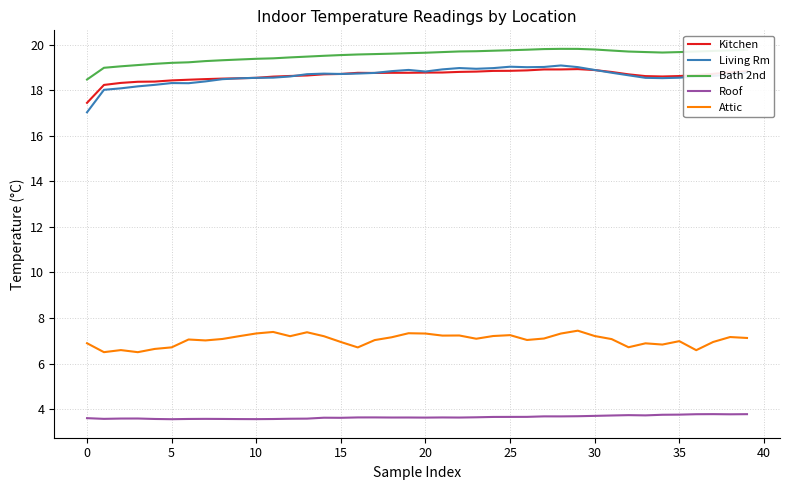

True or false: Living Rm and Bath 2nd intersect in this chart.

False